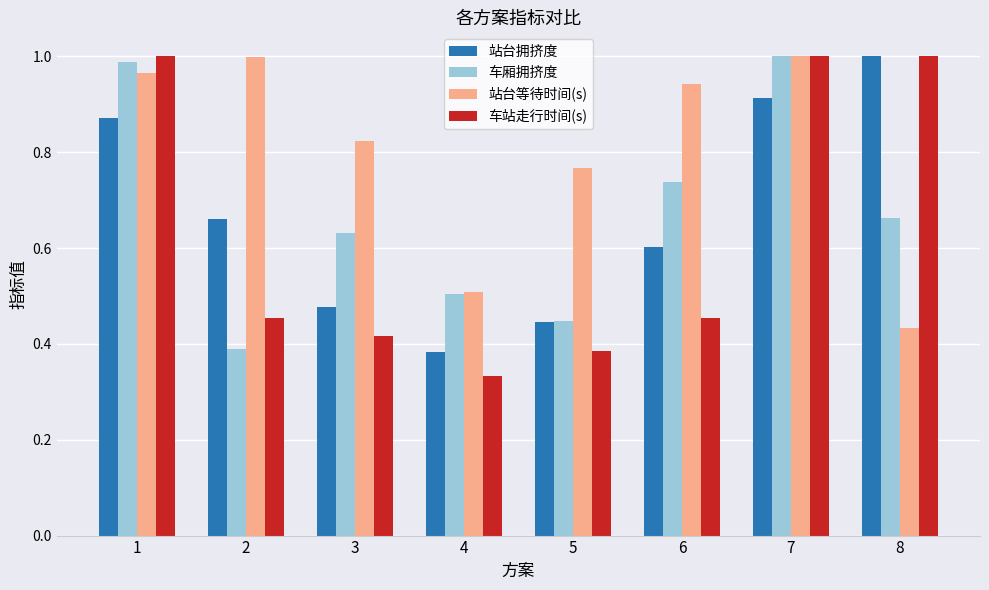

What is the sum of the 车站走行时间(s) values at 8 and 2?

1.5